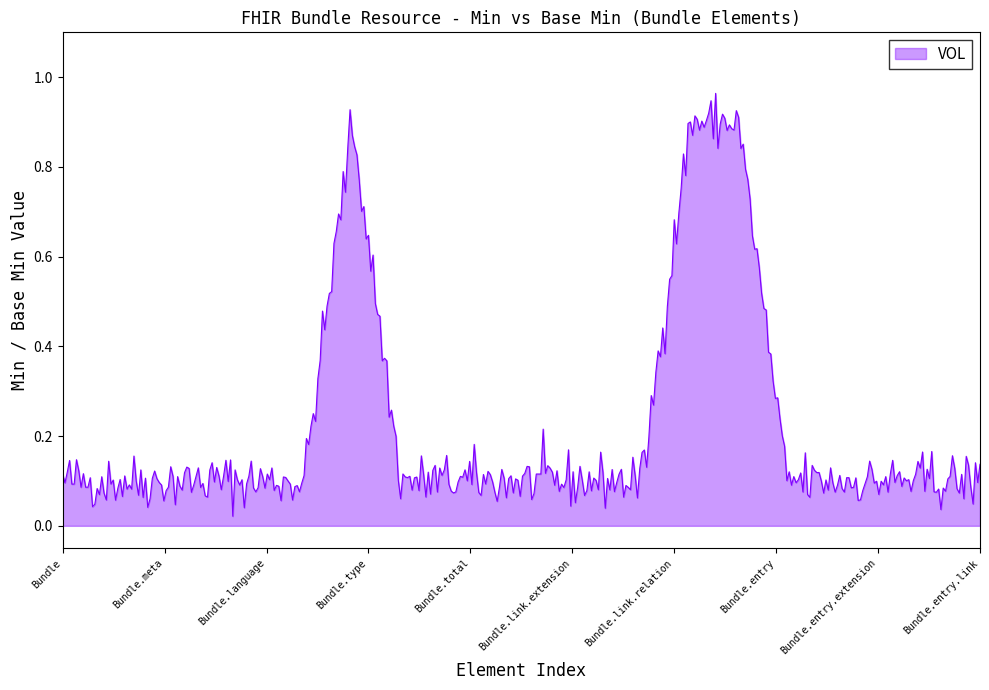

How many lines are shown in the chart?

1